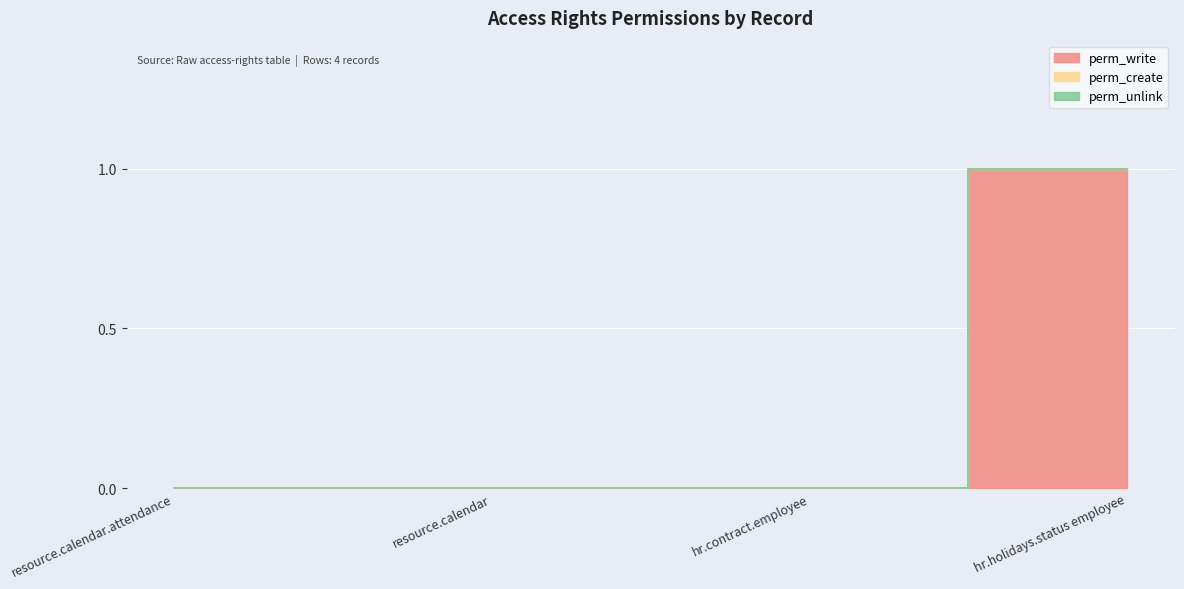

Rank the series at resource.calendar from lowest to highest value.

perm_write, perm_create, perm_unlink